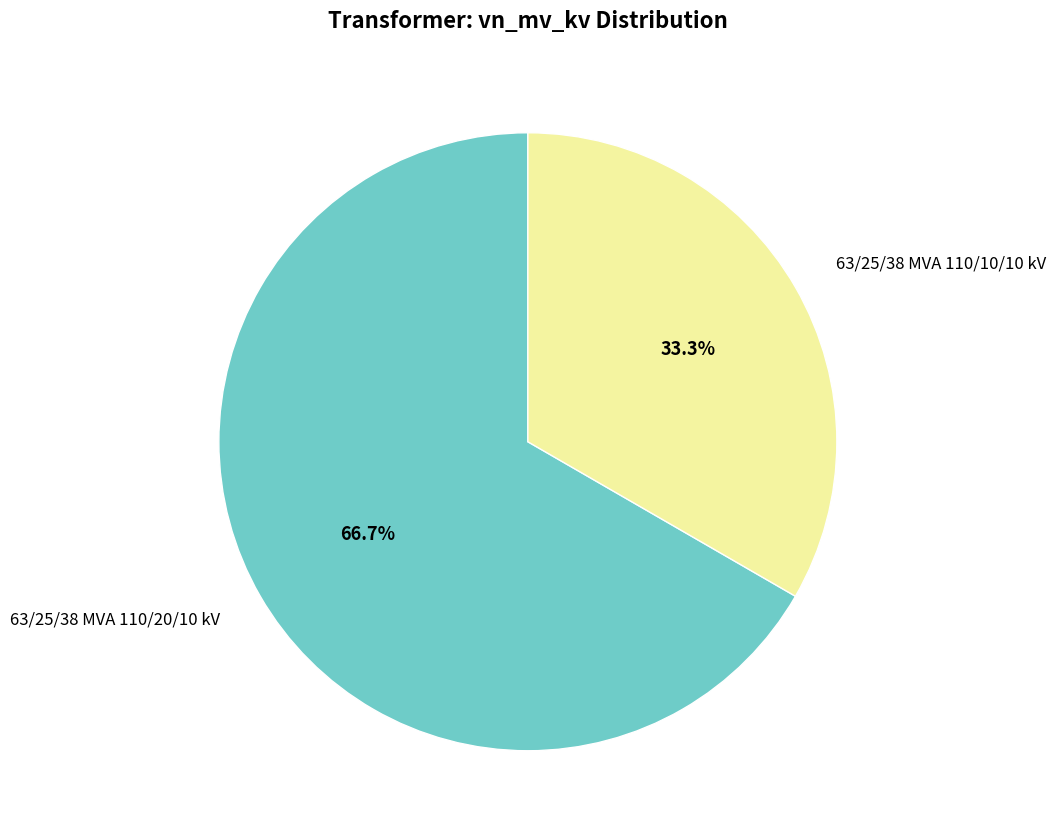

Approximately how many times larger is the value at 63/25/38 MVA 110/20/10 kV compared to 63/25/38 MVA 110/10/10 kV?

2.0